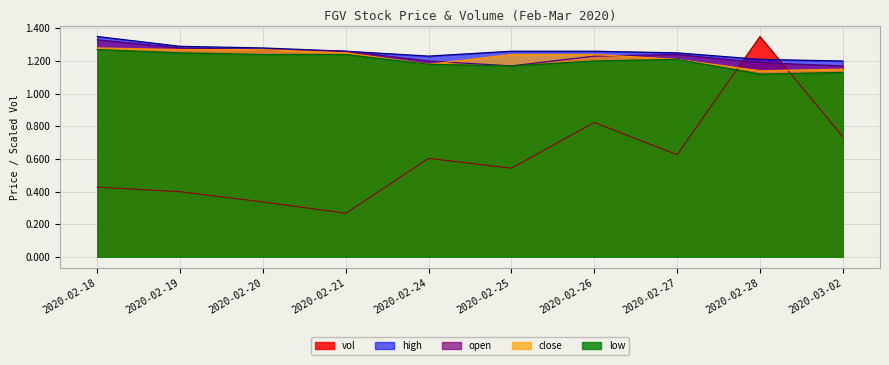

What is the spread (max minus min) of values at 2020-02-28?

0.2